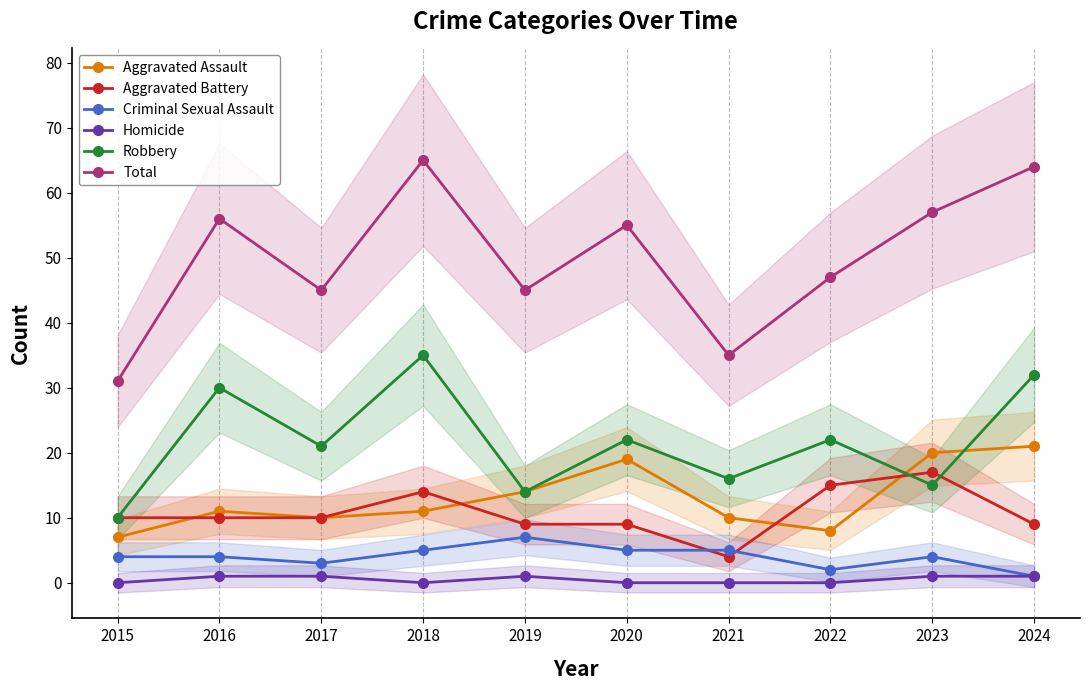

What is the maximum value for Total?

65